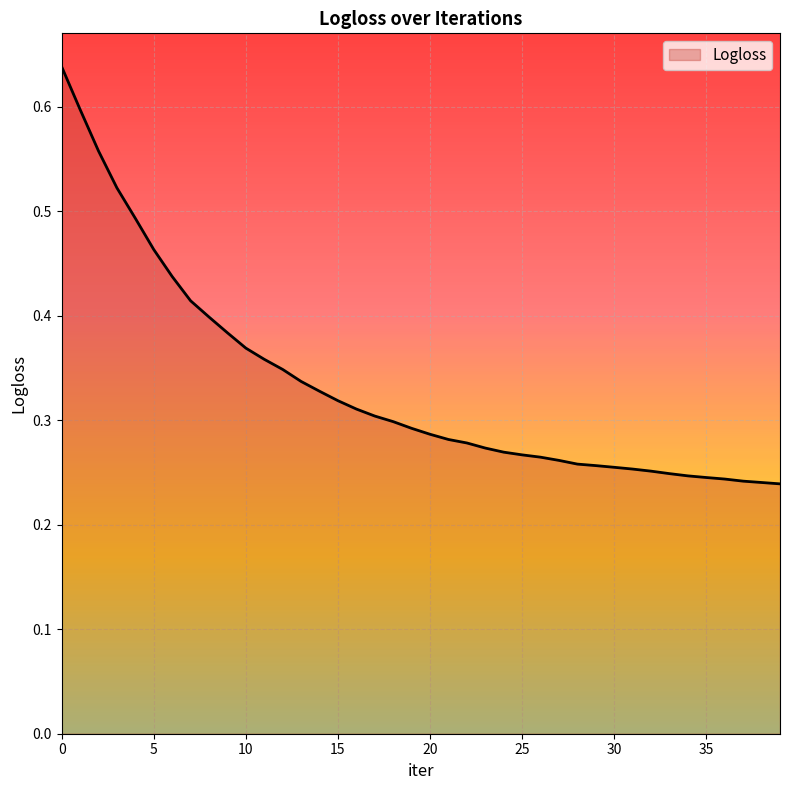

Is this an area chart (filled region under the line)?

Yes